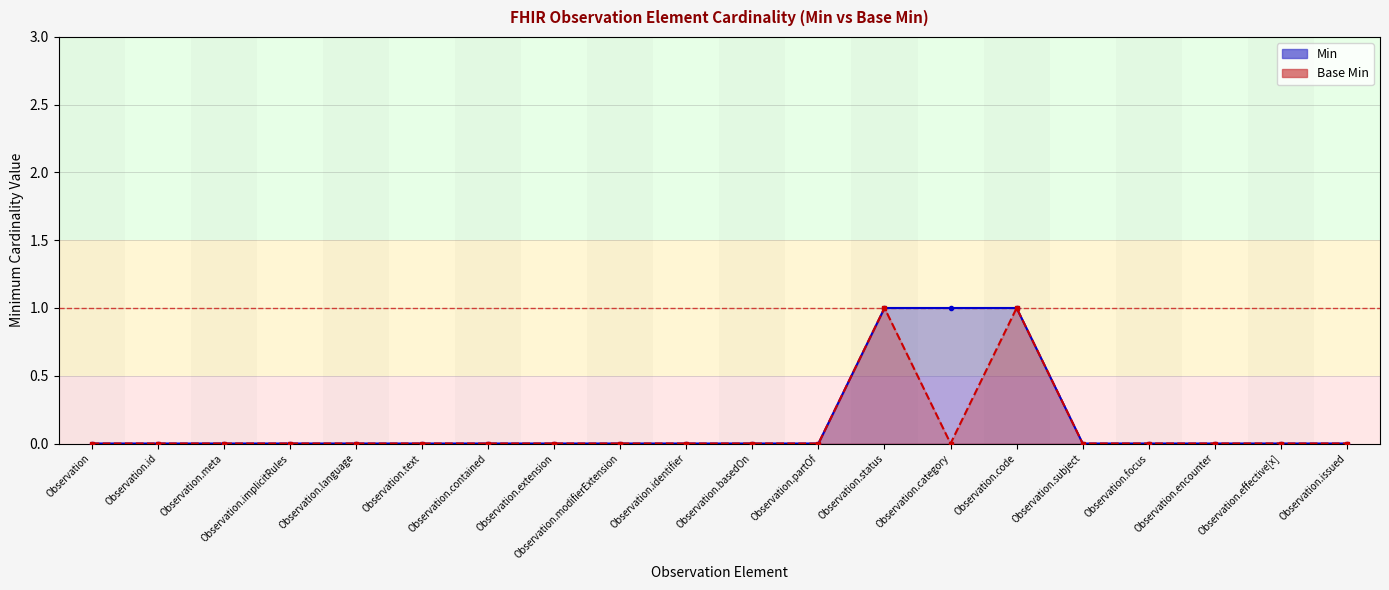

True or false: Min and Base Min cross at least once.

False